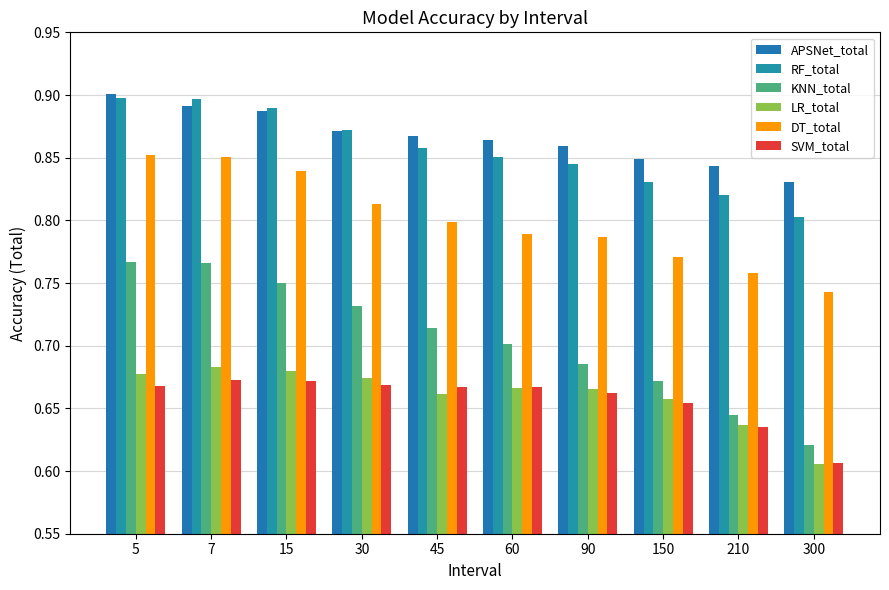

What is the value of the RF_total bar at the 8th from the left?

0.8